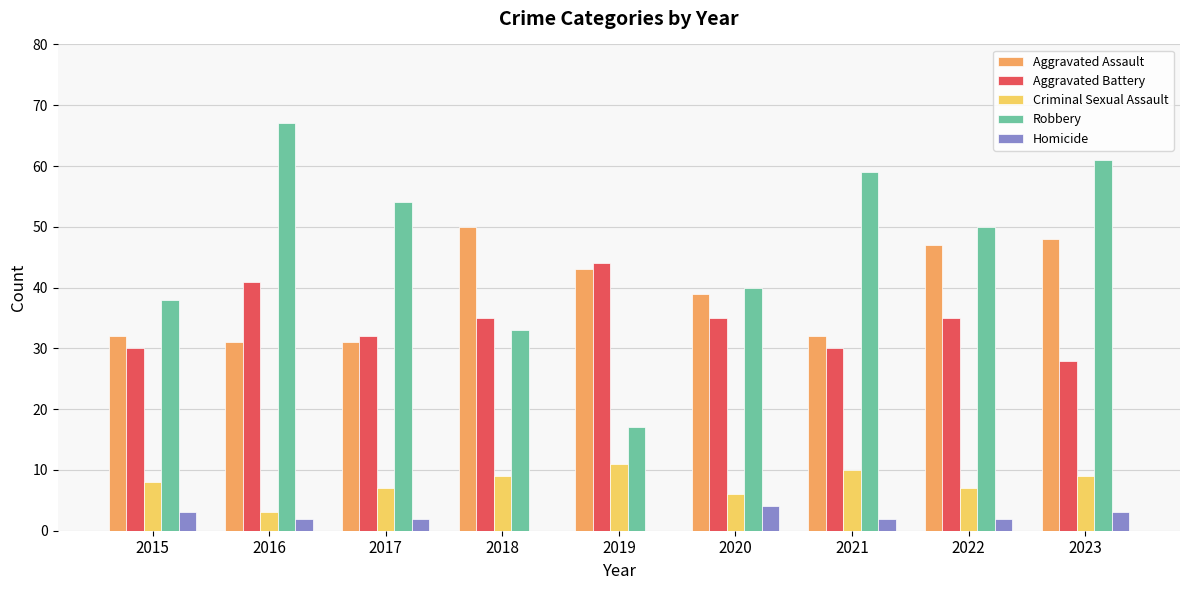

What is the sum of all Aggravated Assault values?

353